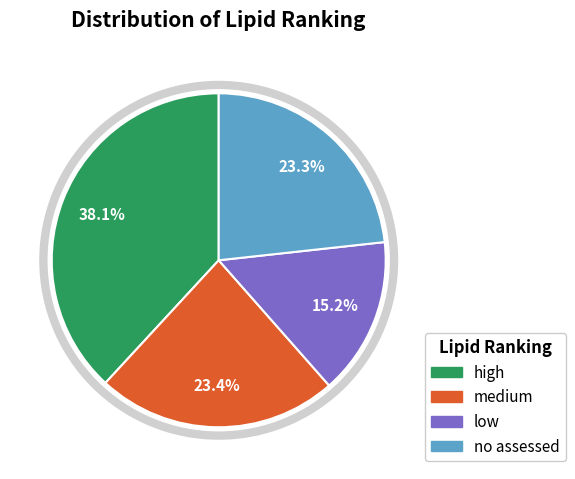

To the nearest percent, what is the average slice percentage?

25%